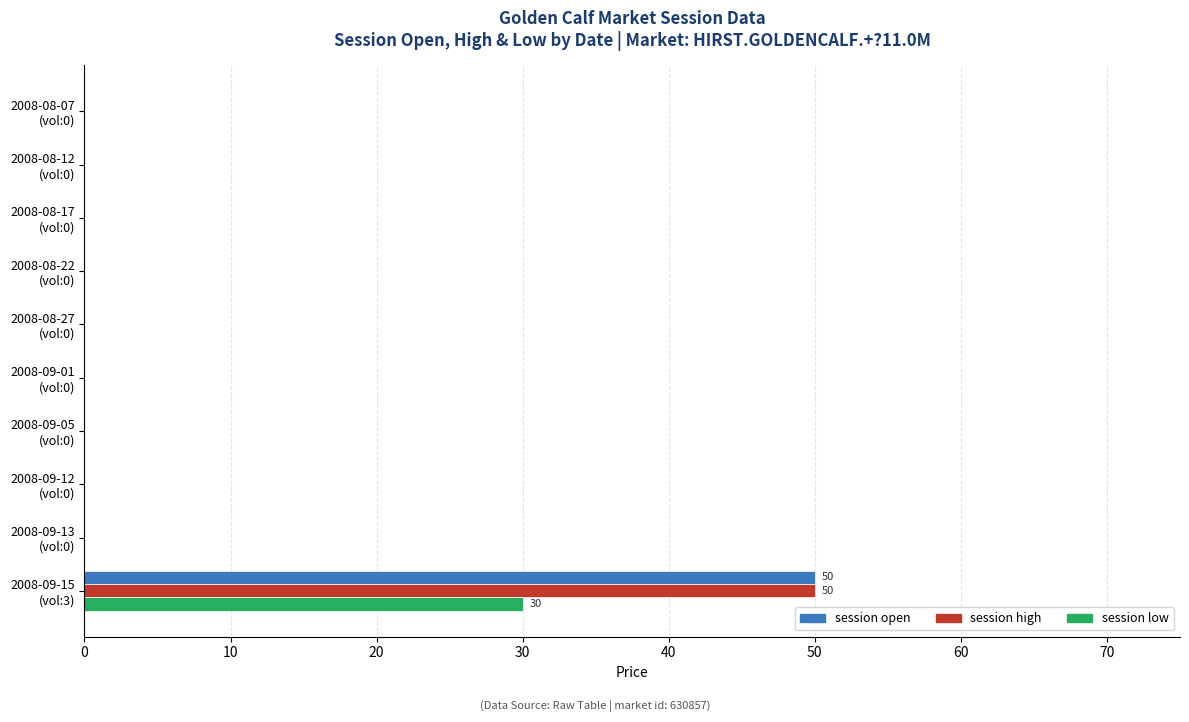

What are all the series names shown in the legend?

session open, session high, session low